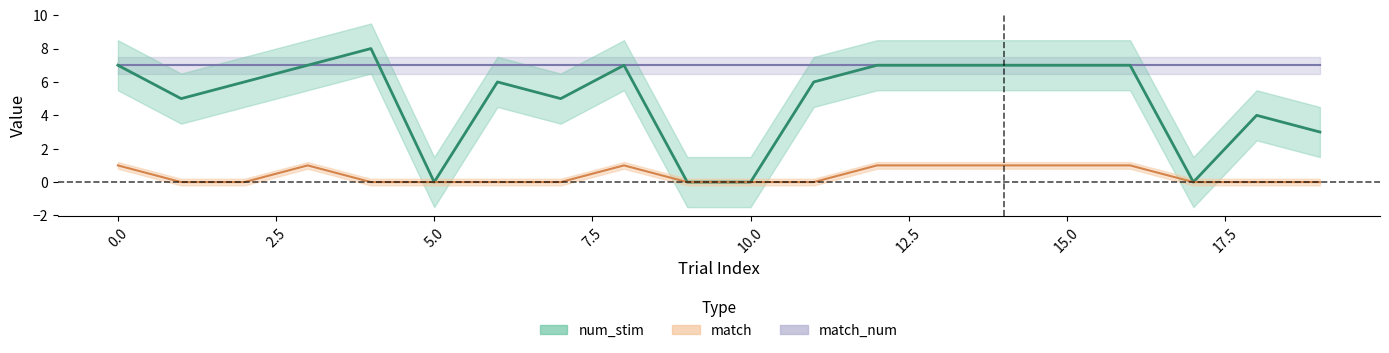

How many interior local peaks does the num_stim series have?

4